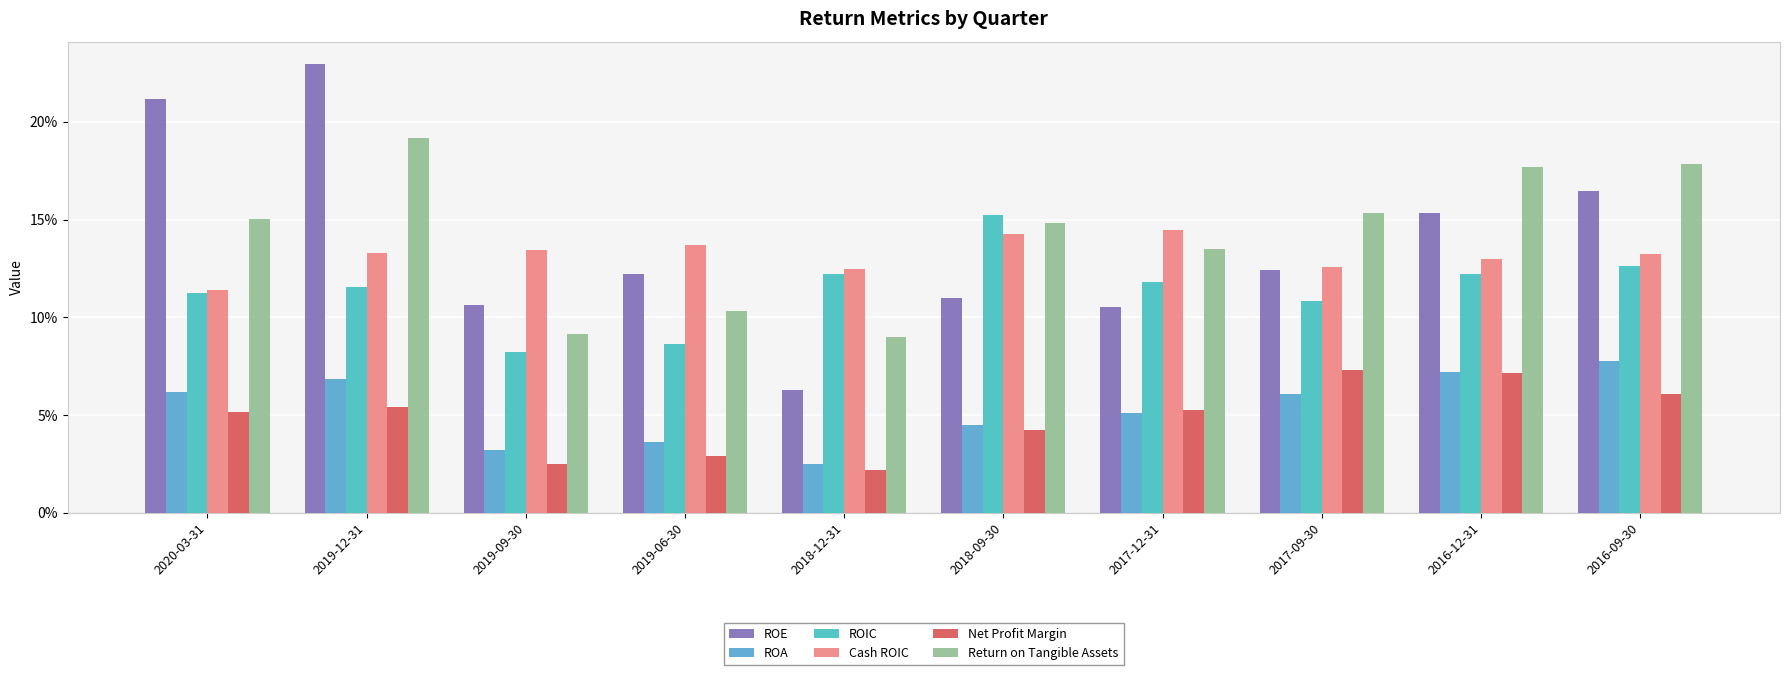

Are the bars grouped side by side (vs. stacked)?

Yes